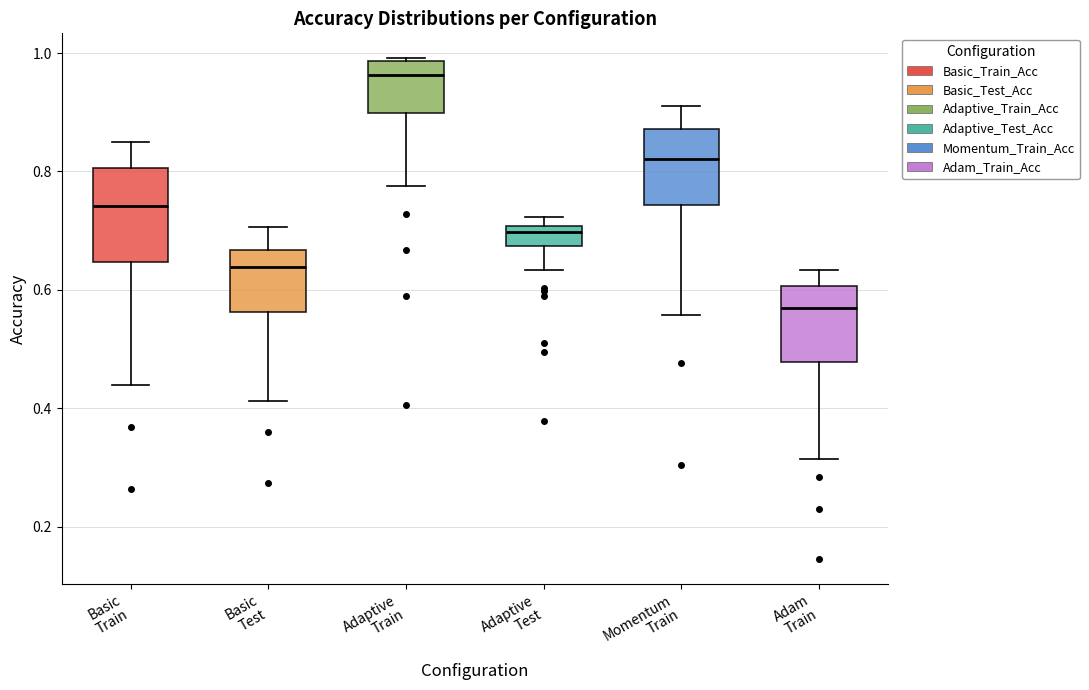

Reading left to right, read every box against the y-axis: the position of its median line, the range the box covers, and the ends of its whiskers. The values are not printed on the chart, so give them approximately, as read against the axis.

Basic Train: median 0.74, box 0.64 to 0.80, whiskers 0.44 to 0.84
Basic Test: median 0.64, box 0.56 to 0.66, whiskers 0.42 to 0.70
Adaptive Train: median 0.96, box 0.90 to 0.98, whiskers 0.78 to 1.00
Adaptive Test: median 0.70 (just below the box's upper edge), box 0.68 to 0.70, whiskers 0.64 to 0.72
Momentum Train: median 0.82, box 0.74 to 0.88, whiskers 0.56 to 0.92
Adam Train: median 0.58, box 0.48 to 0.60, whiskers 0.32 to 0.64